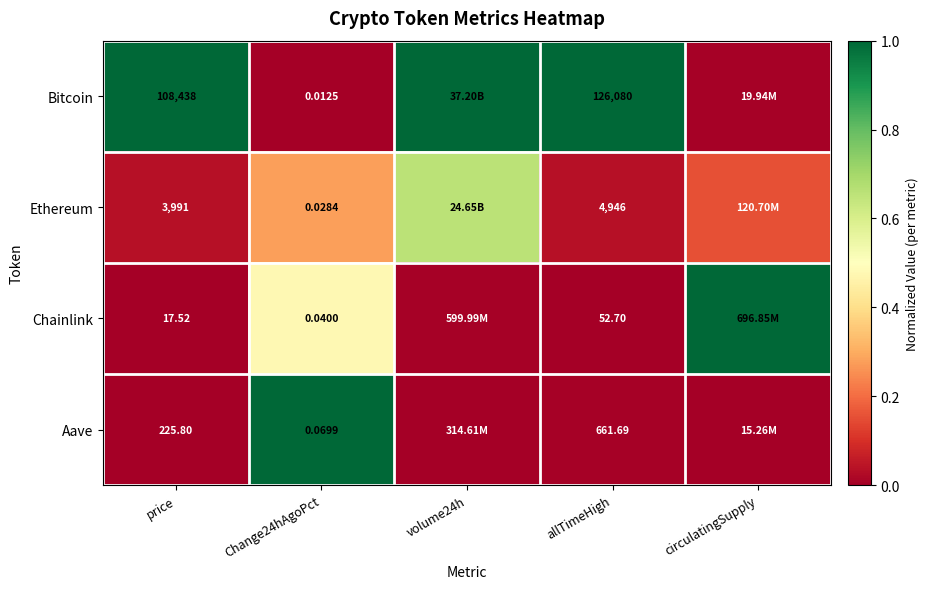

Is the value of Bitcoin at allTimeHigh greater than the value of Chainlink at Change24hAgoPct?

Yes